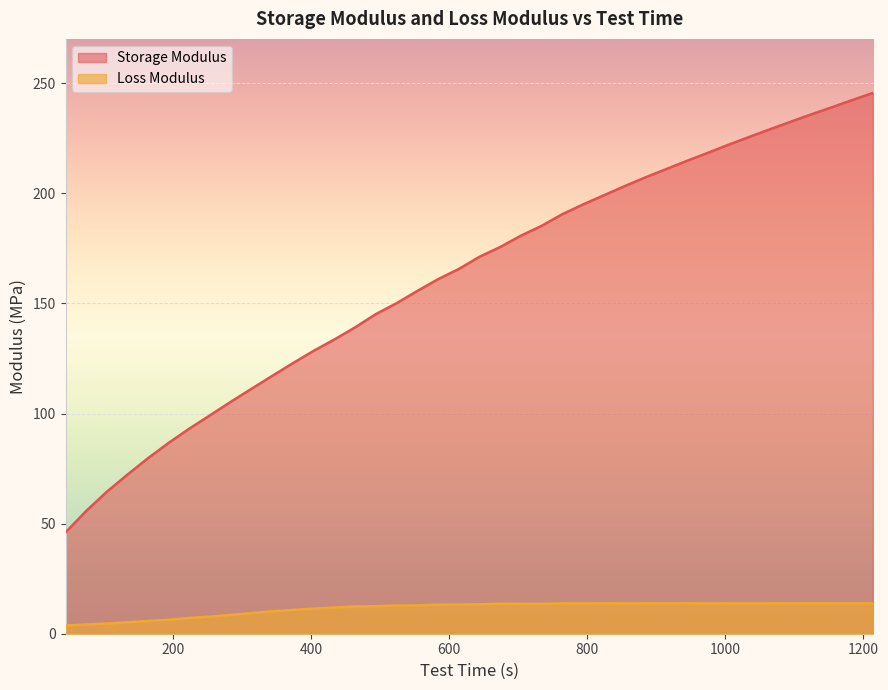

Read the Storage Modulus value at 673.8.

175.6